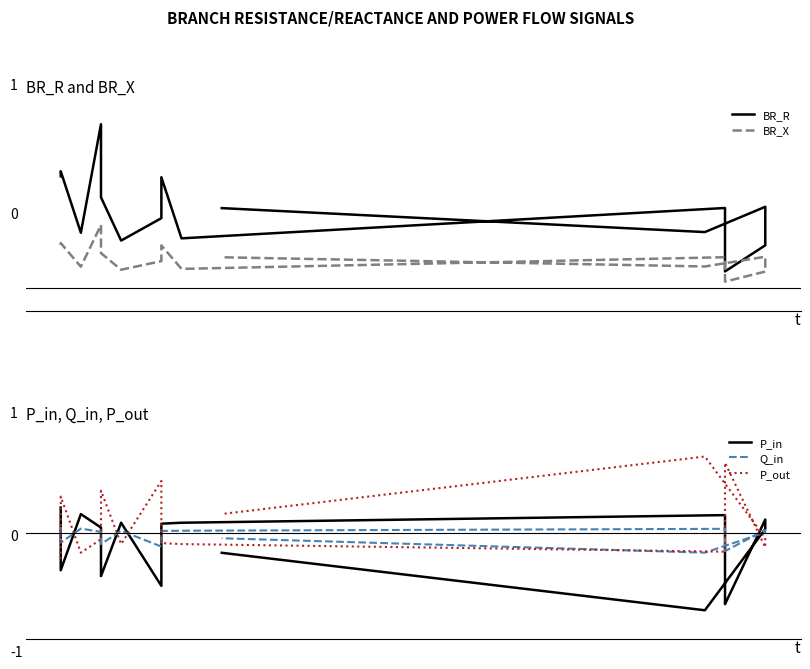

How many values in the Q_in series exceed 0?

9